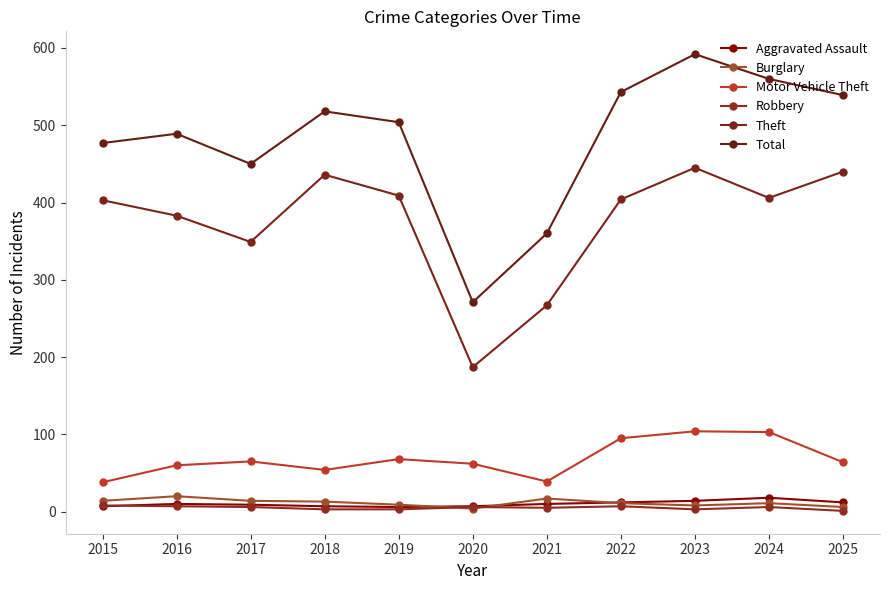

Rank the categories by Aggravated Assault value from lowest to highest.

2019, 2015, 2018, 2020, 2017, 2016, 2021, 2022, 2025, 2023, 2024